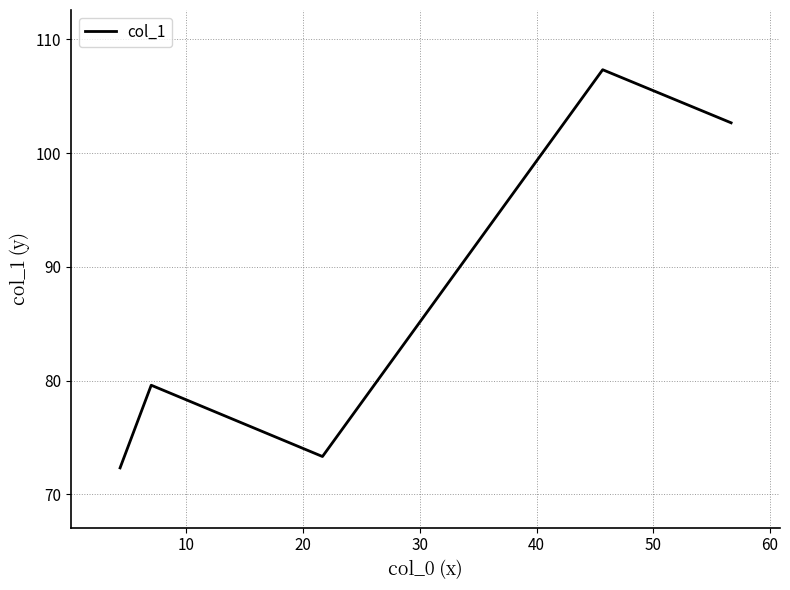

What is the maximum value shown in the chart?

107.3